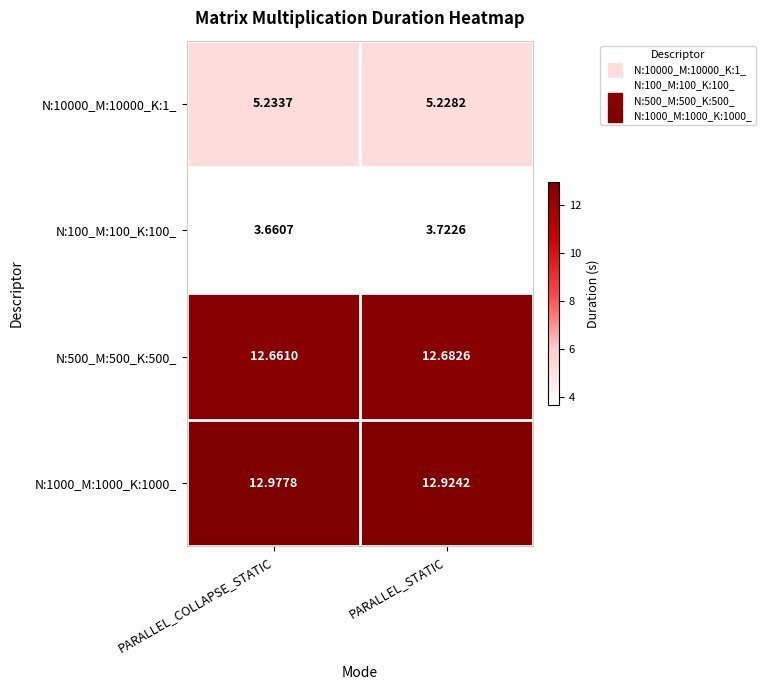

At which label does N:10000_M:10000_K:1_ reach its peak?

PARALLEL_COLLAPSE_STATIC